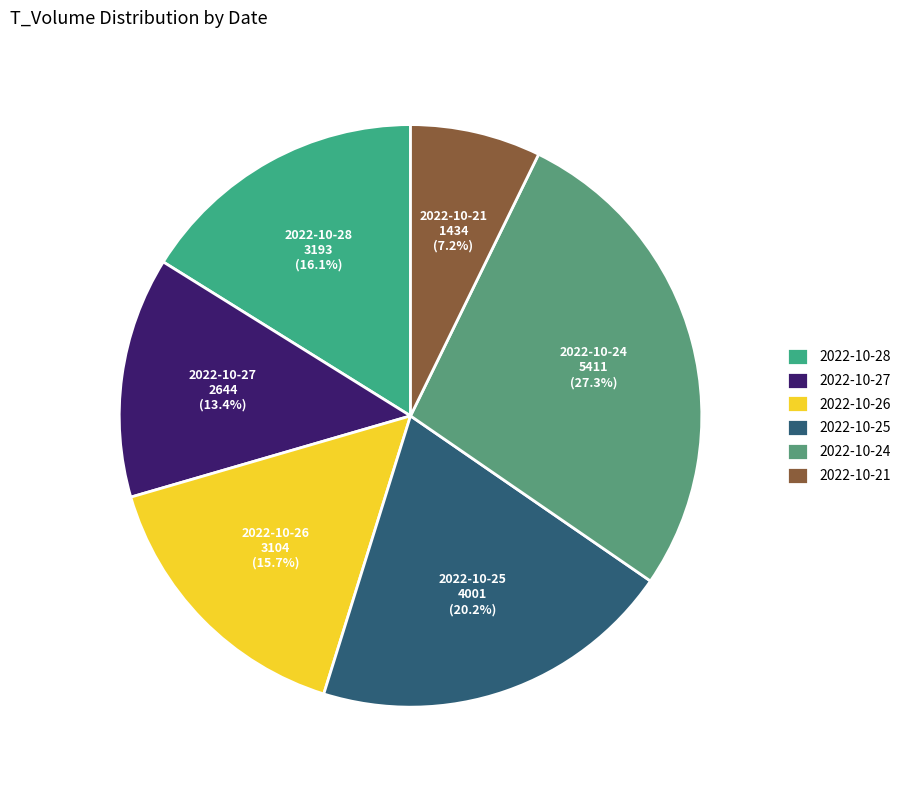

Which slice is the largest?

2022-10-24